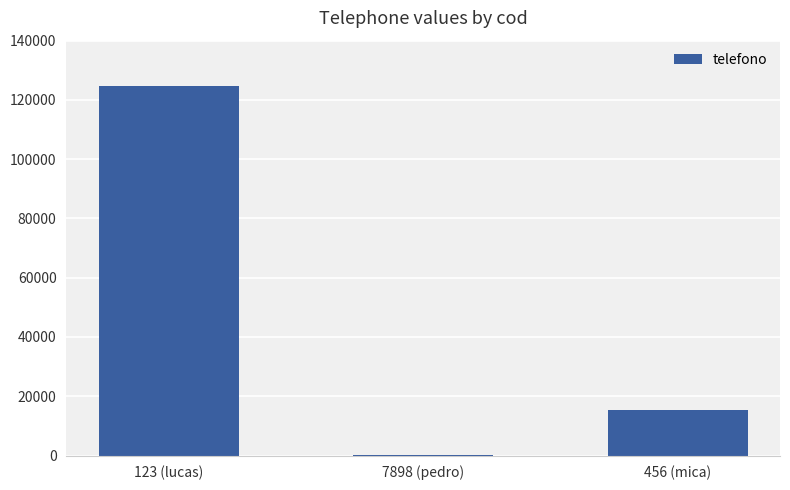

What is the sum of all values?

140230